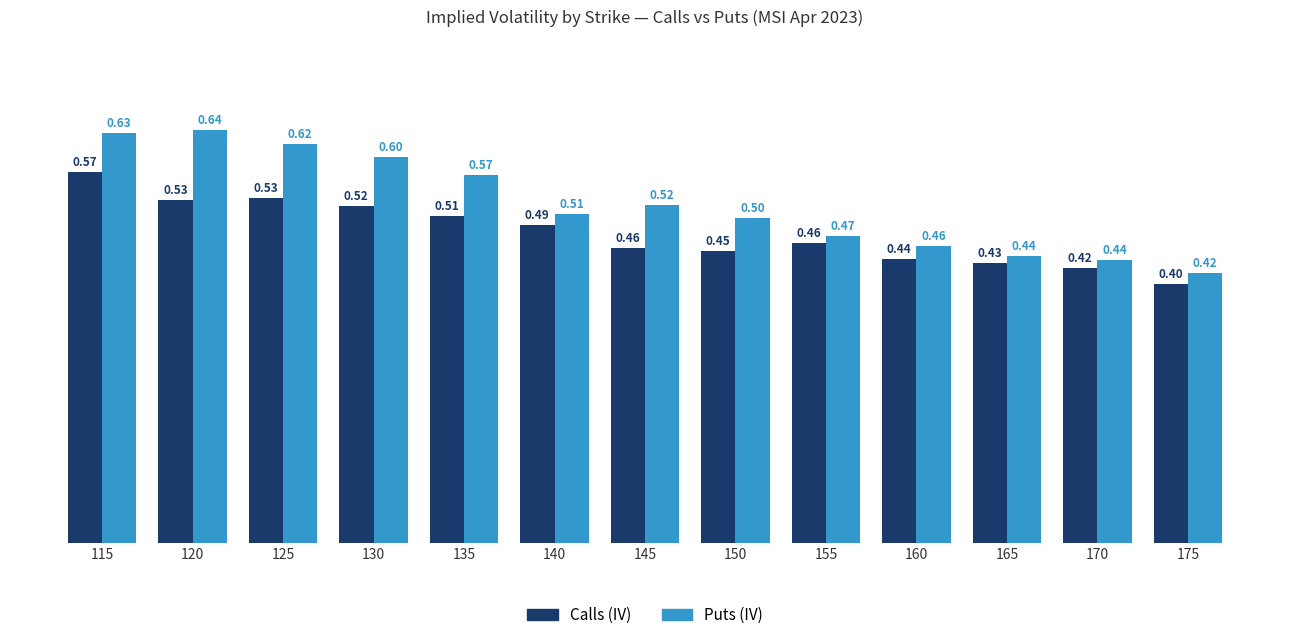

Which series has the largest range (max minus min)?

Puts (IV)